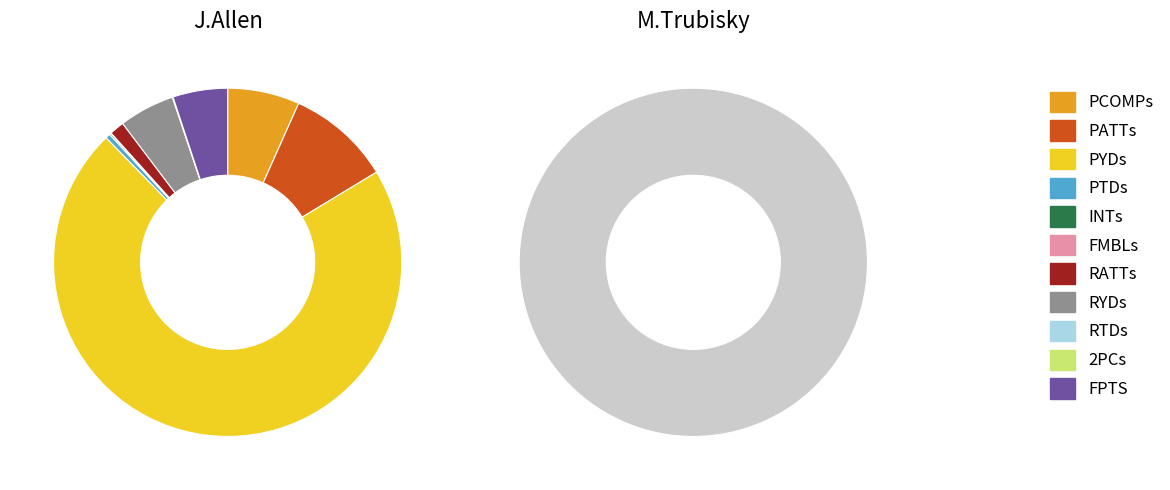

Count the number of slices in the pie.

11